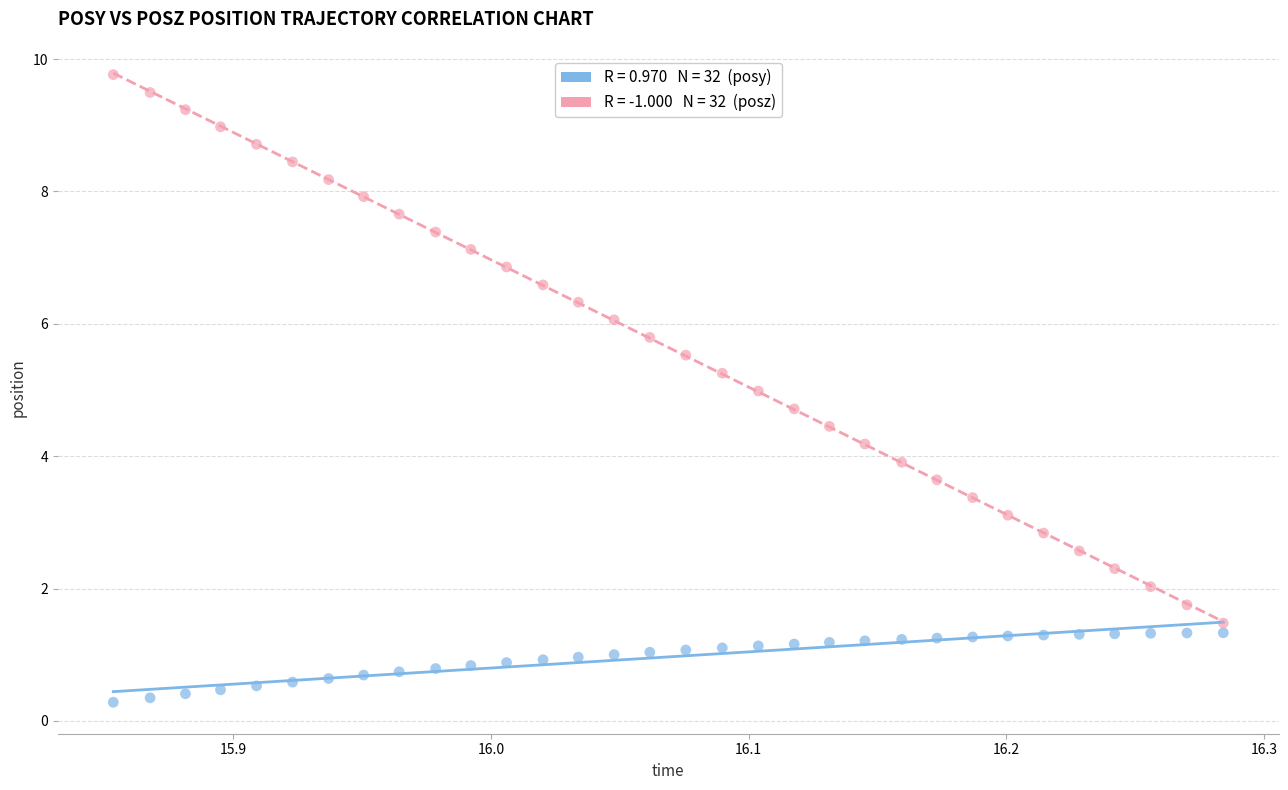

Across all data points, what is the range of Y values (max minus min)?

9.5